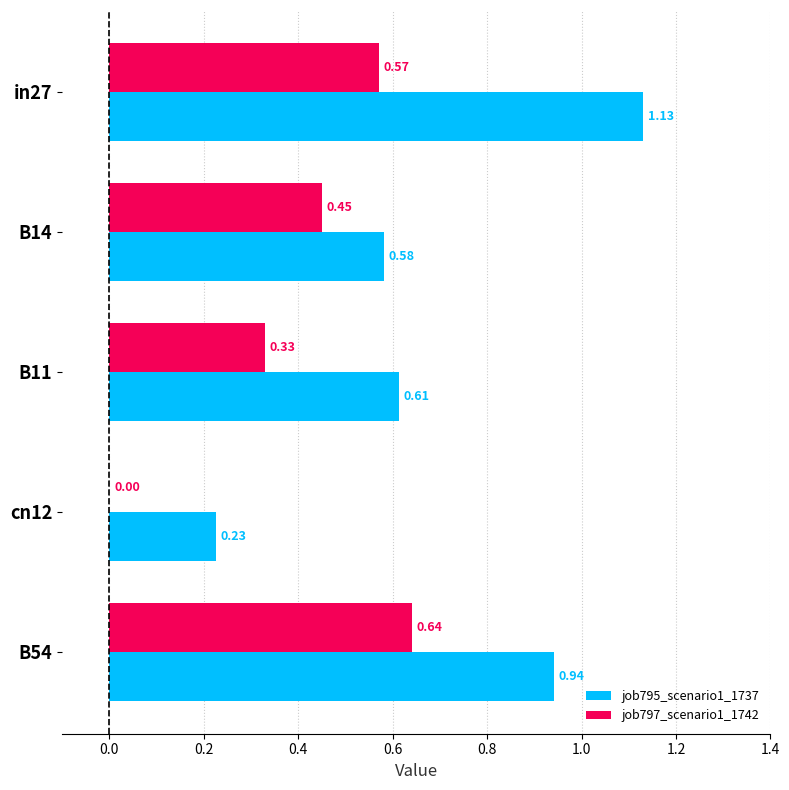

Which series changed the most between cn12 and B54?

job795_scenario1_1737